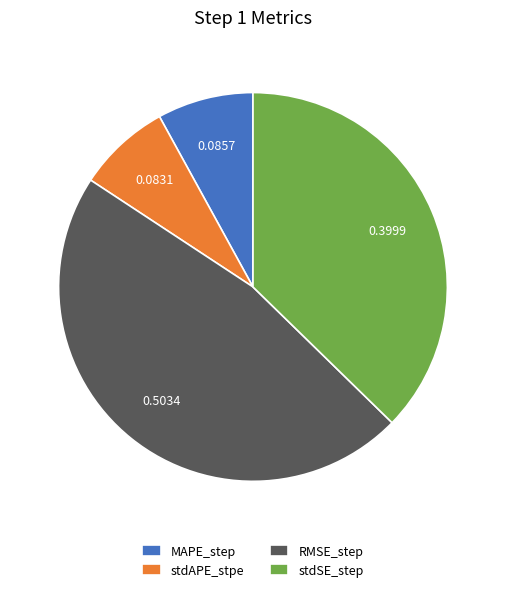

True or false: stdSE_step accounts for 50% of the total.

False